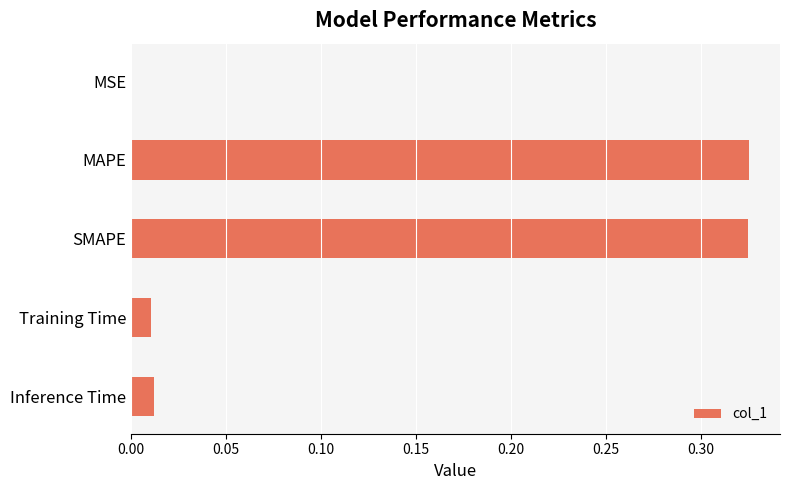

The chart shows a value of 0.5 at SMAPE. True or false?

False